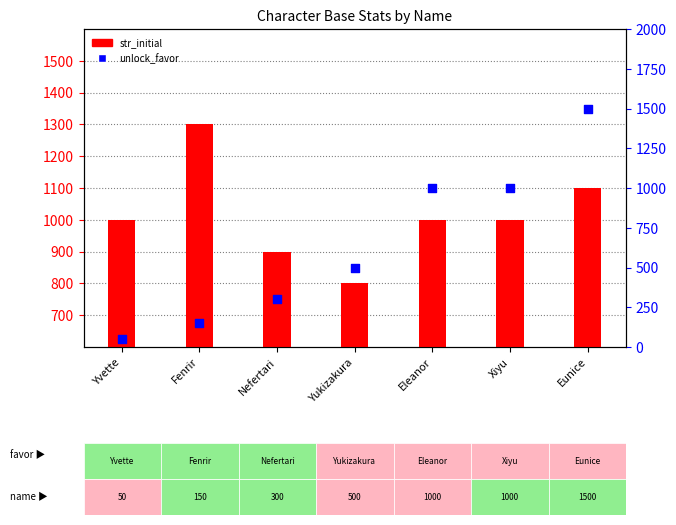

What are all the series names shown in the legend?

str_initial, unlock_favor